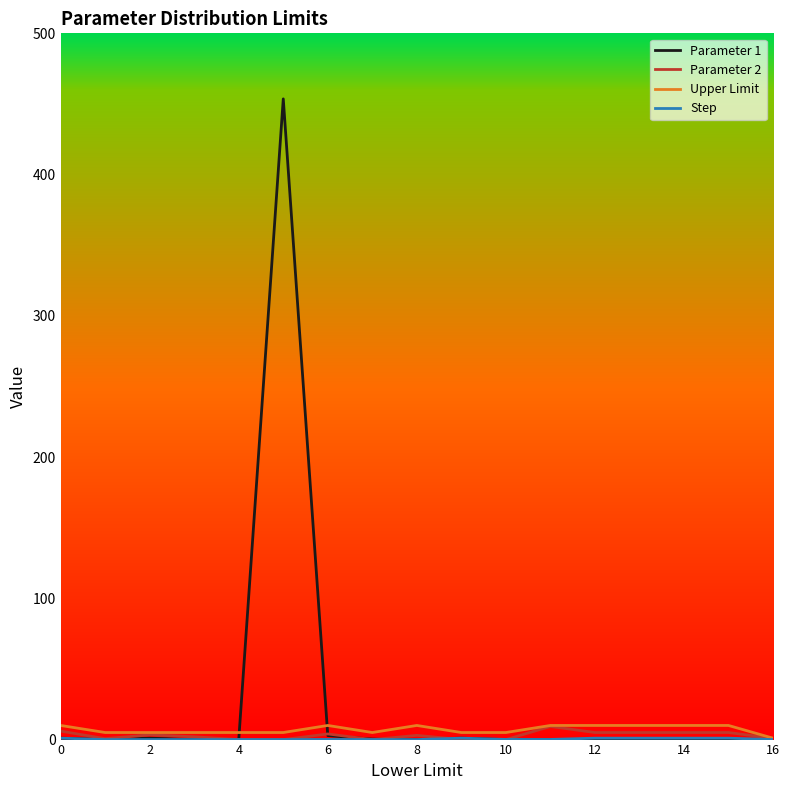

Which series has the largest range (max minus min)?

Parameter 1